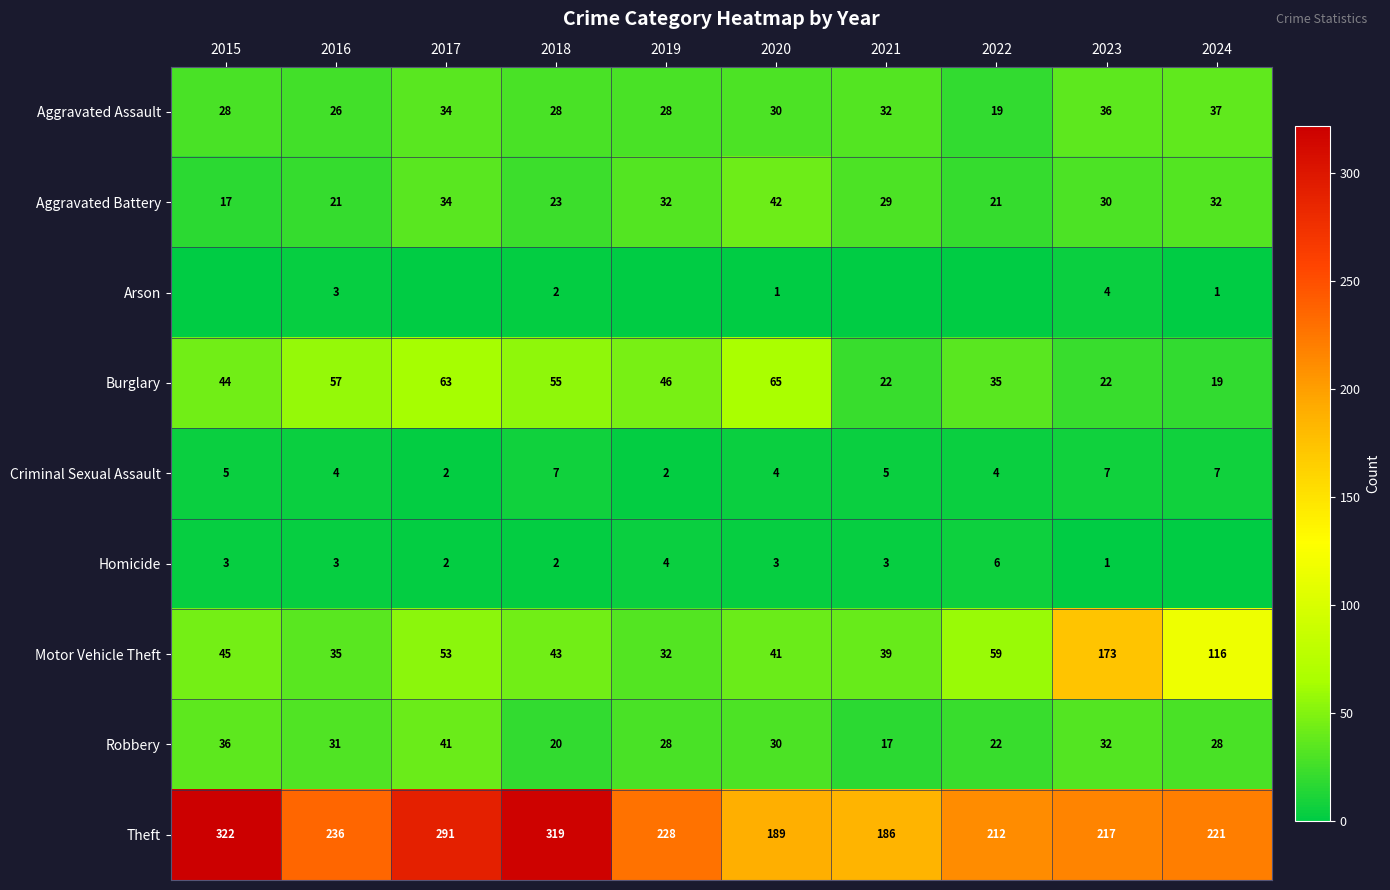

The Motor Vehicle Theft series shows 22 at 2020. True or false?

False